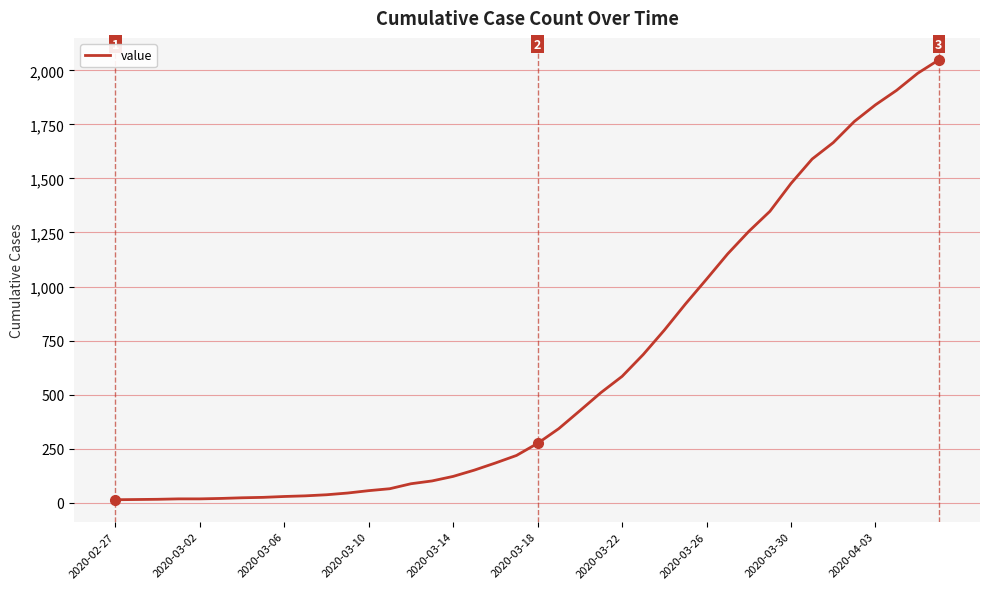

What is the difference between the maximum and minimum values?

2036